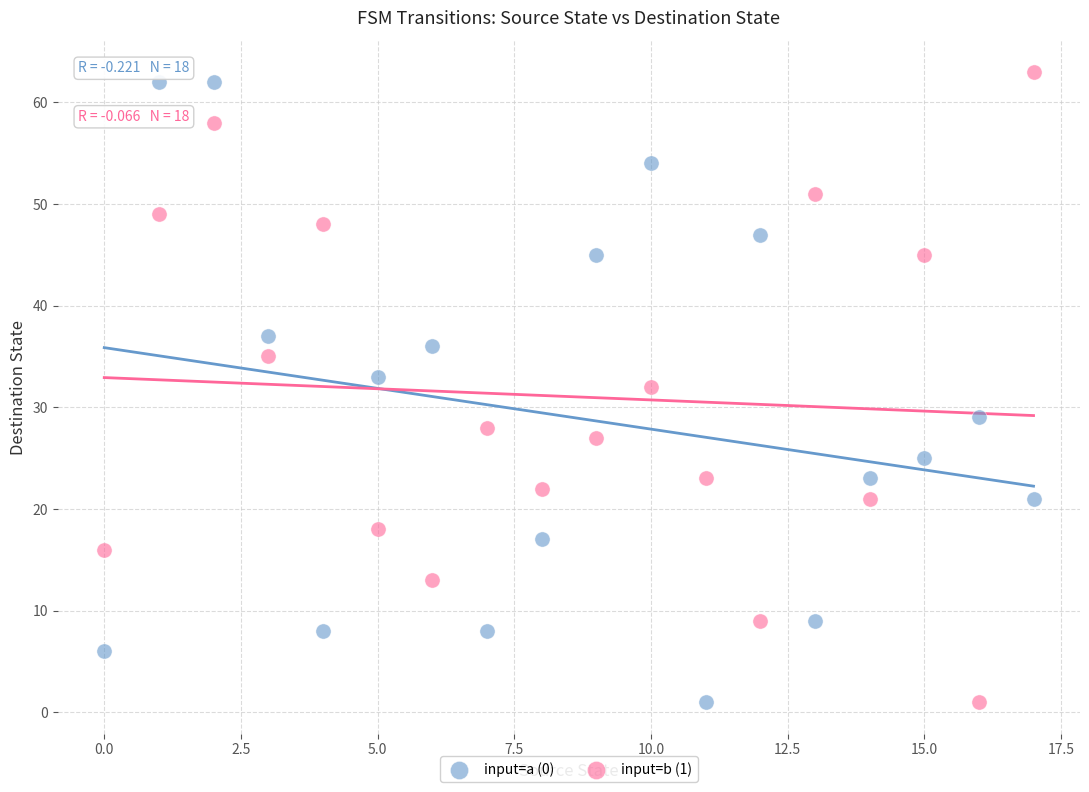

Across all data points, what is the range of Y values (max minus min)?

62